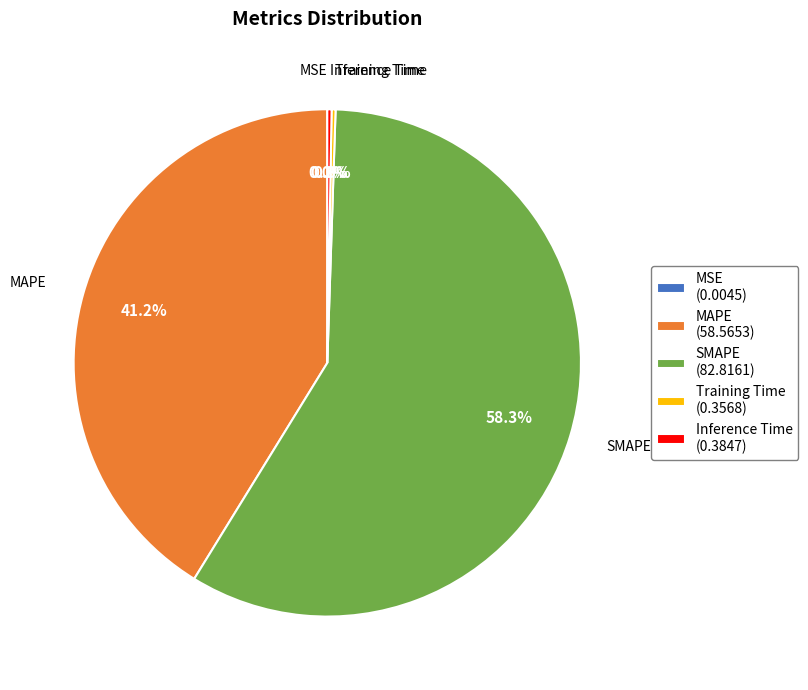

Which category has the biggest portion of the pie?

SMAPE